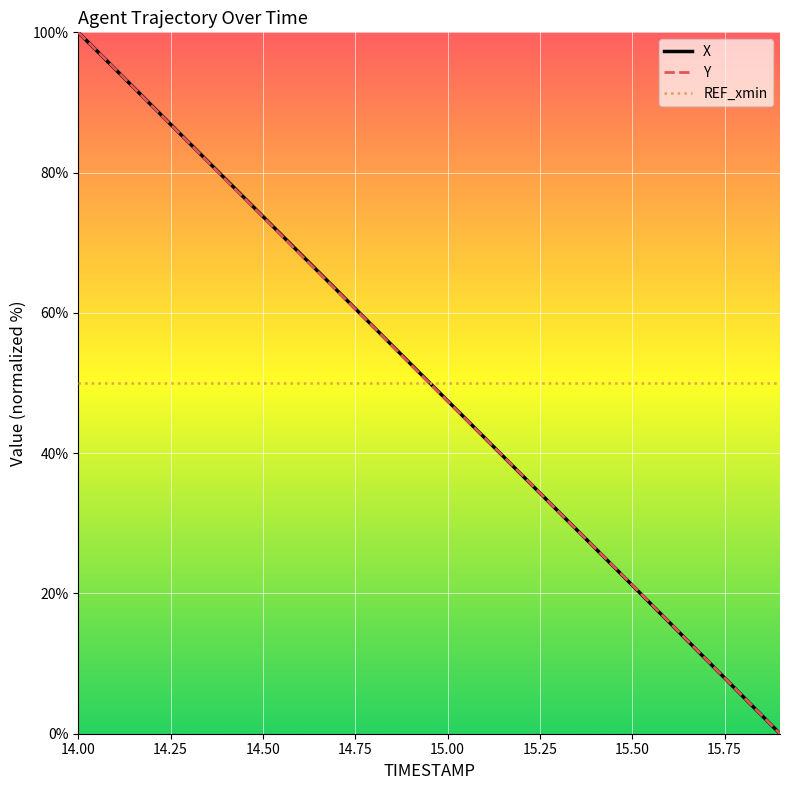

What is the greatest value displayed?

100.0